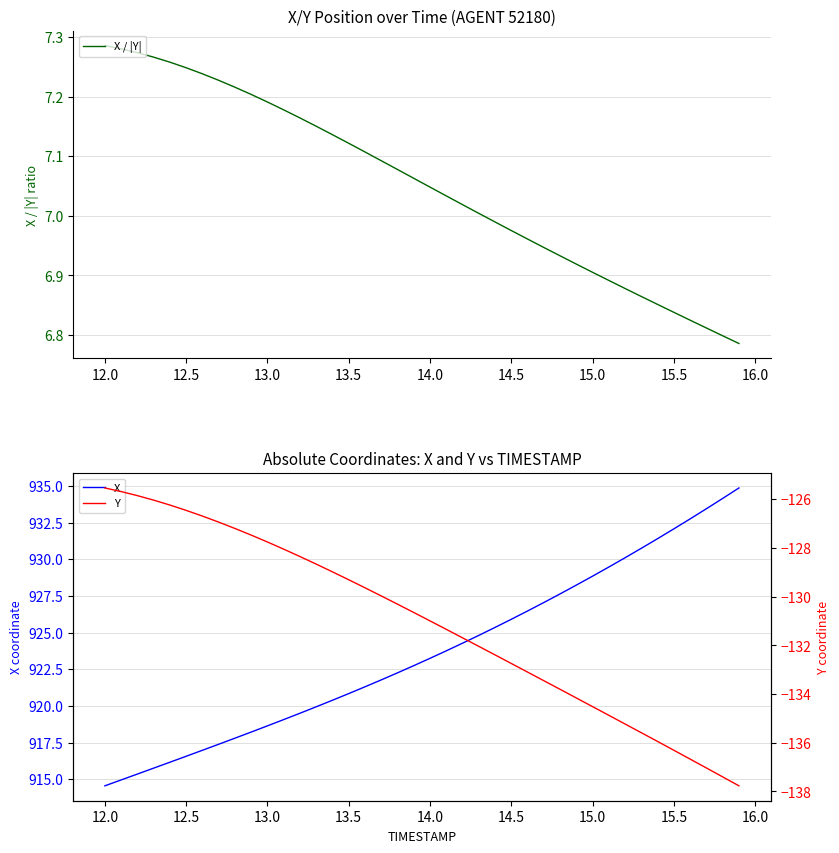

True or false: Y and X / |Y| intersect in this chart.

False